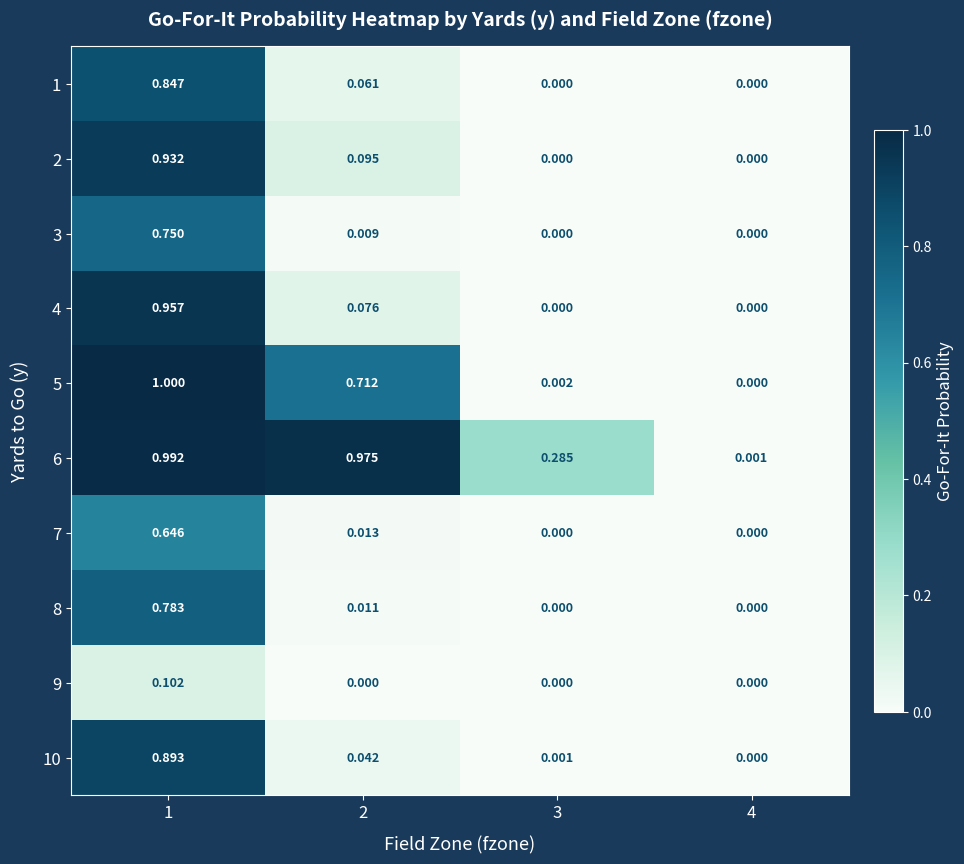

Count the number of data series in this chart.

10